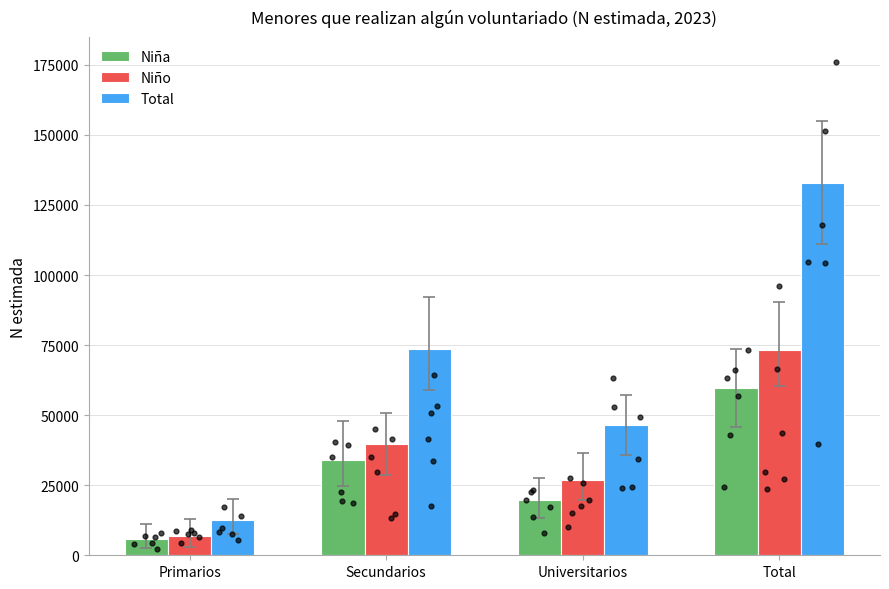

Which series reaches the minimum Y coordinate?

Niña